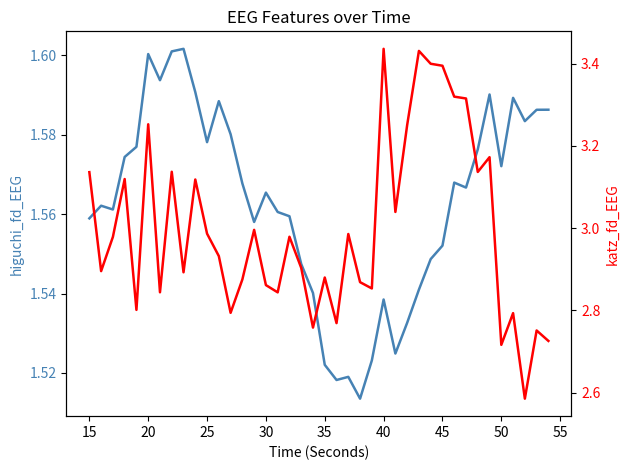

Rank the series by their average value, from lowest to highest.

higuchi_fd_EEG, katz_fd_EEG